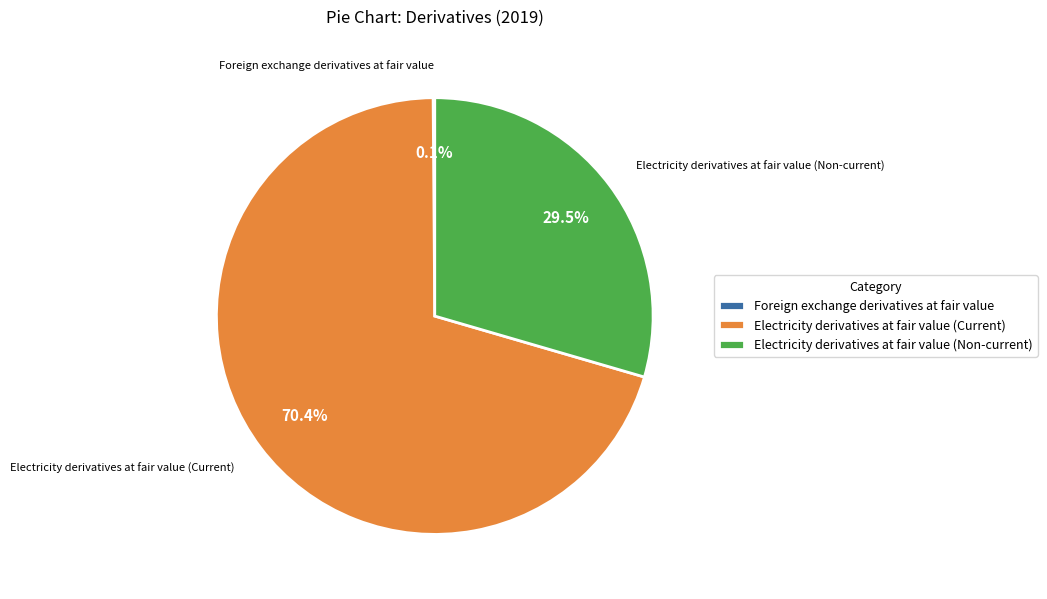

Which category accounts for the majority?

Electricity derivatives at fair value (Current)